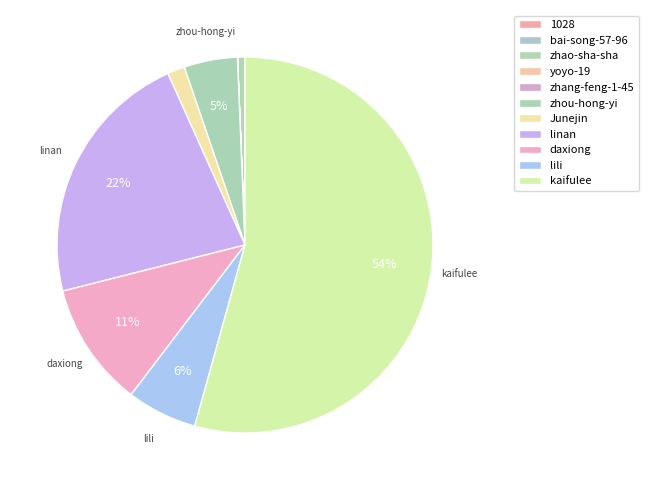

Which slice represents more than half of the pie?

kaifulee